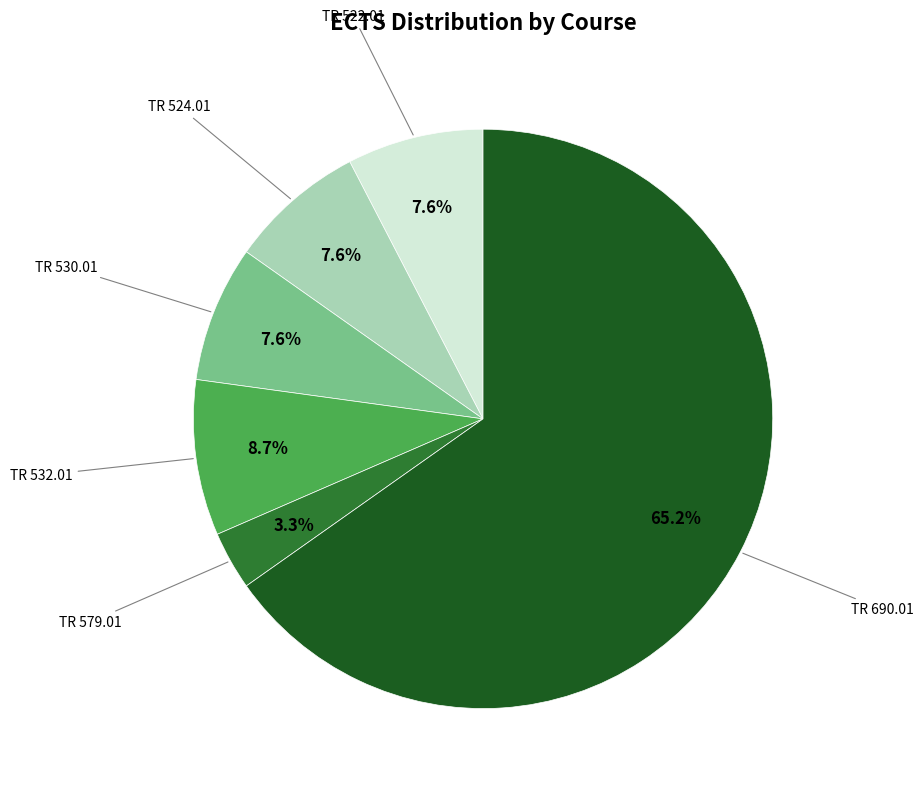

To the nearest percent, what portion does TR 532.01 represent?

9%